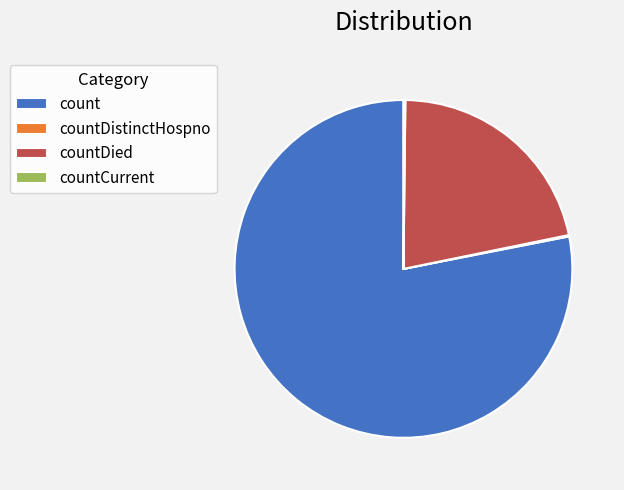

Which category accounts for the majority?

count